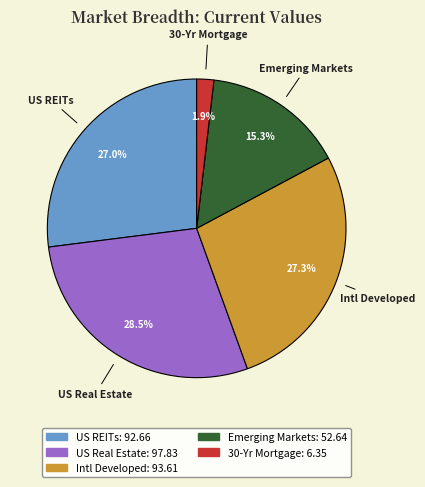

How many slices are in this pie chart?

5